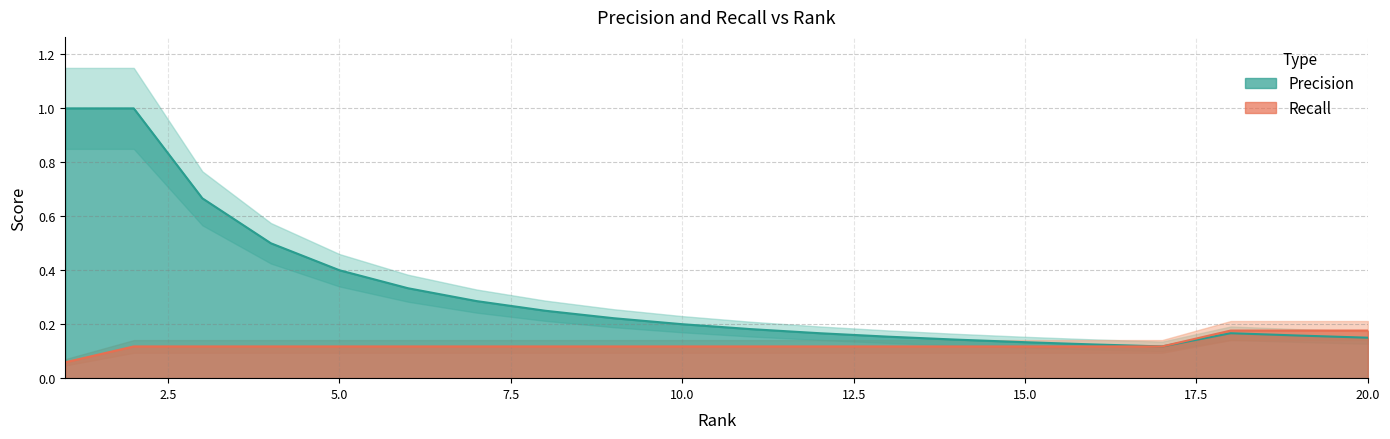

The value of Precision at 6 is 0.3. True or false?

True